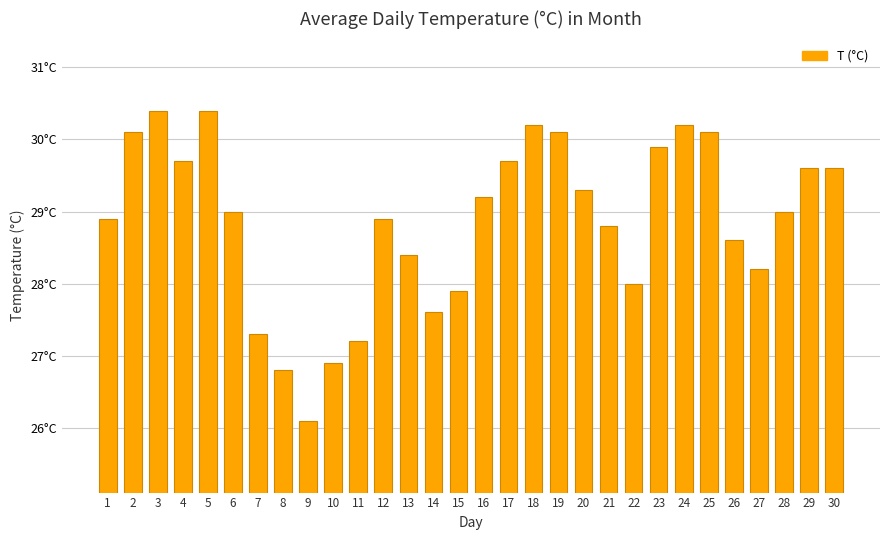

Are the bars horizontal?

No